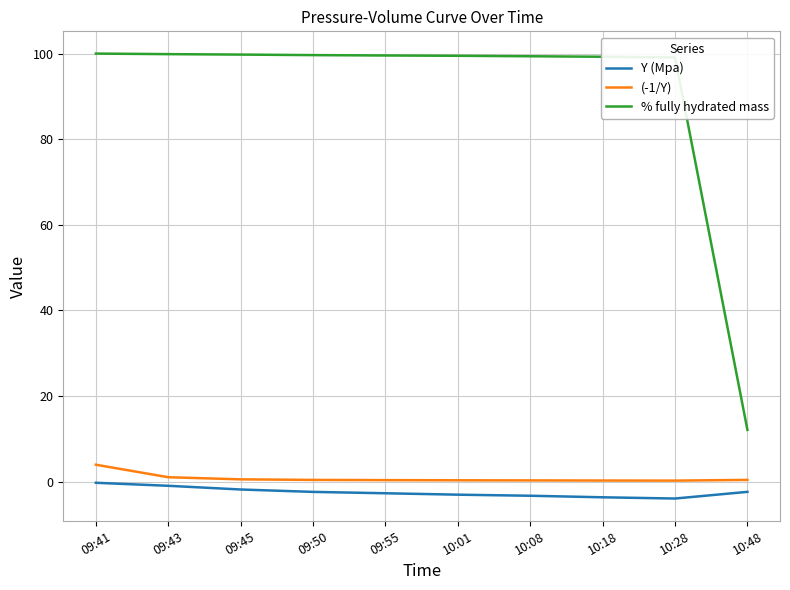

At how many categories does at least one series exceed 24?

9